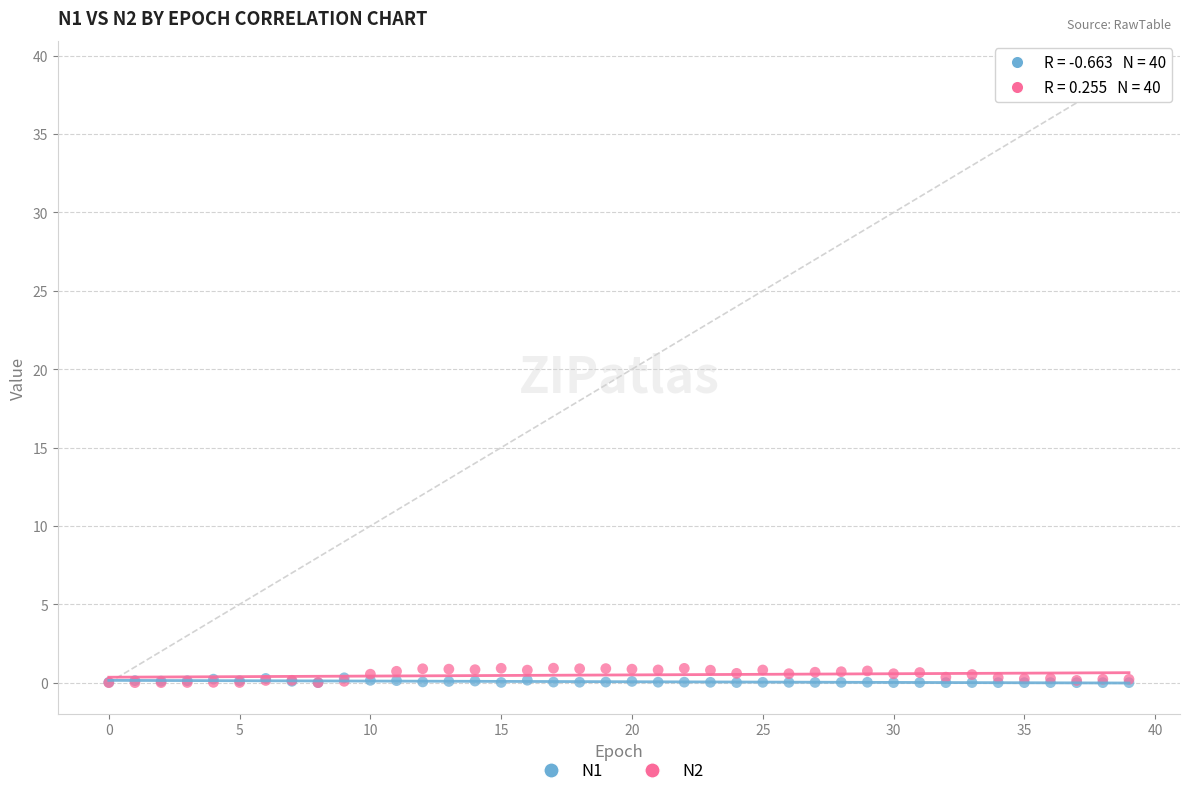

Which series reaches the maximum Y coordinate?

N2